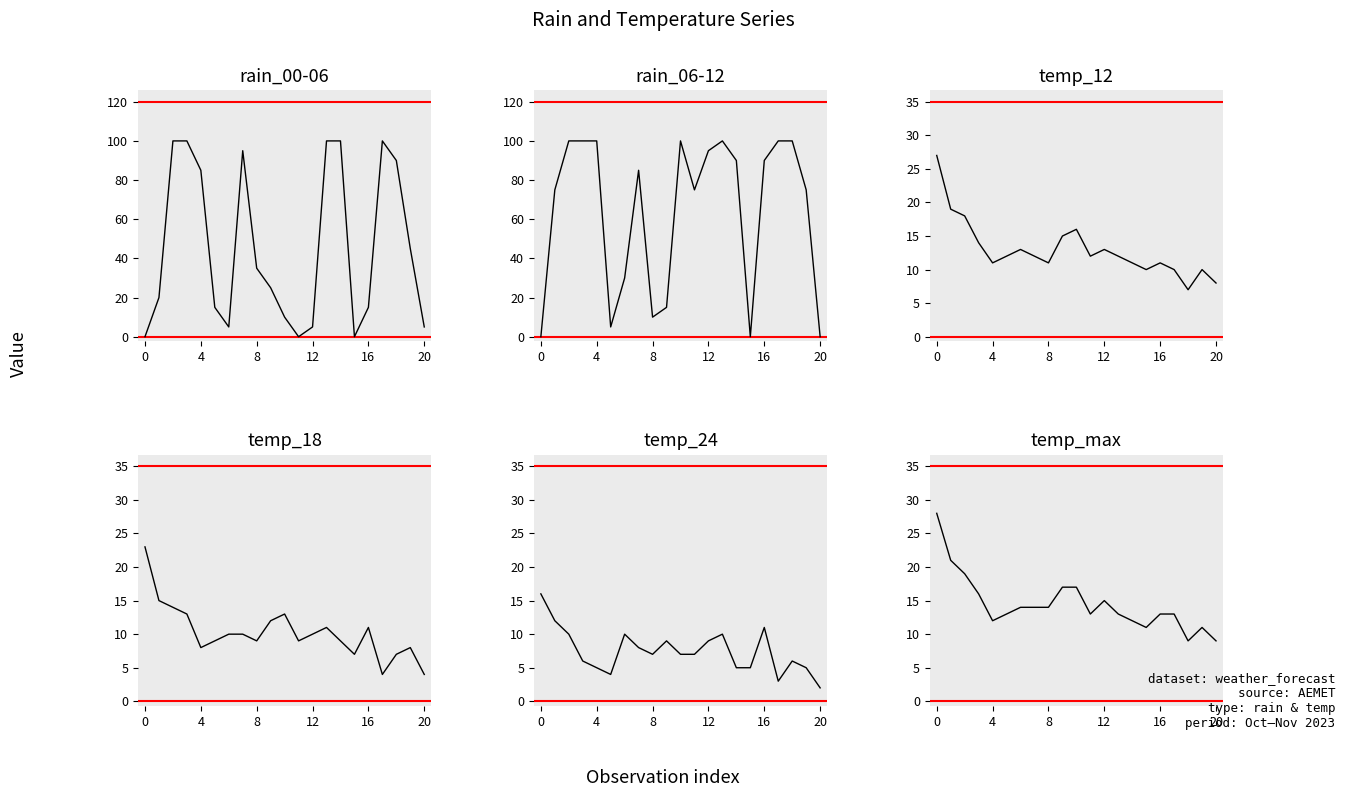

How many lines are shown in the chart?

6